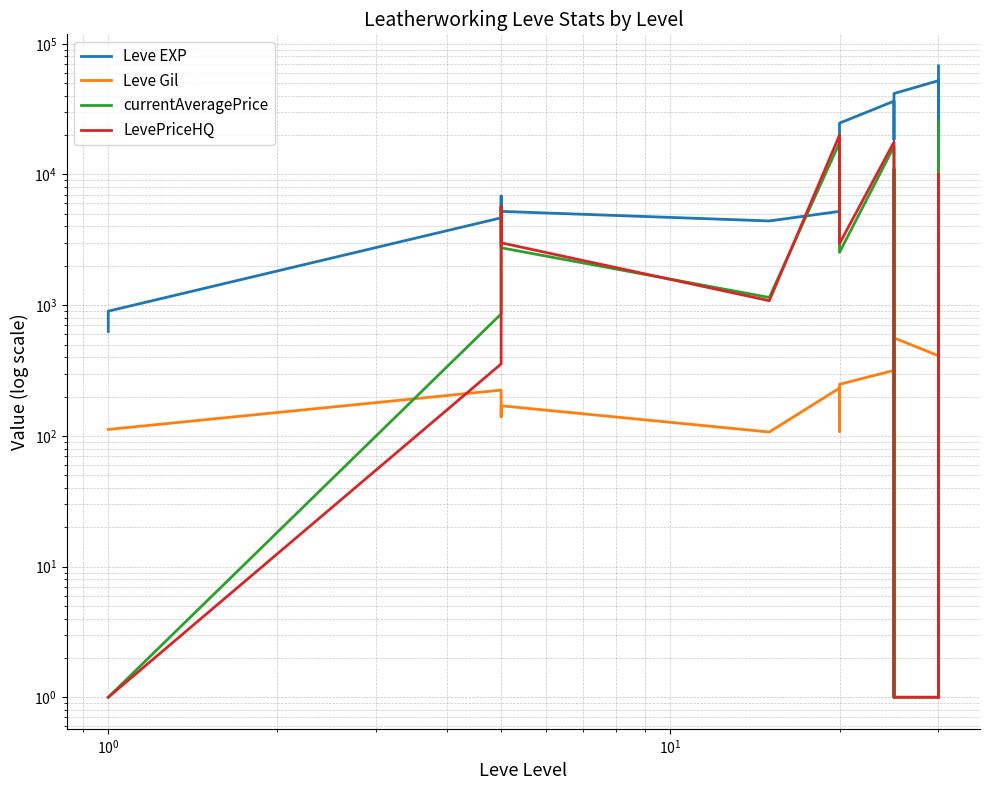

Is the value of Leve Gil at $\mathdefault{10^{3}}$ greater than the value of LevePriceHQ at $\mathdefault{10^{2}}$?

No